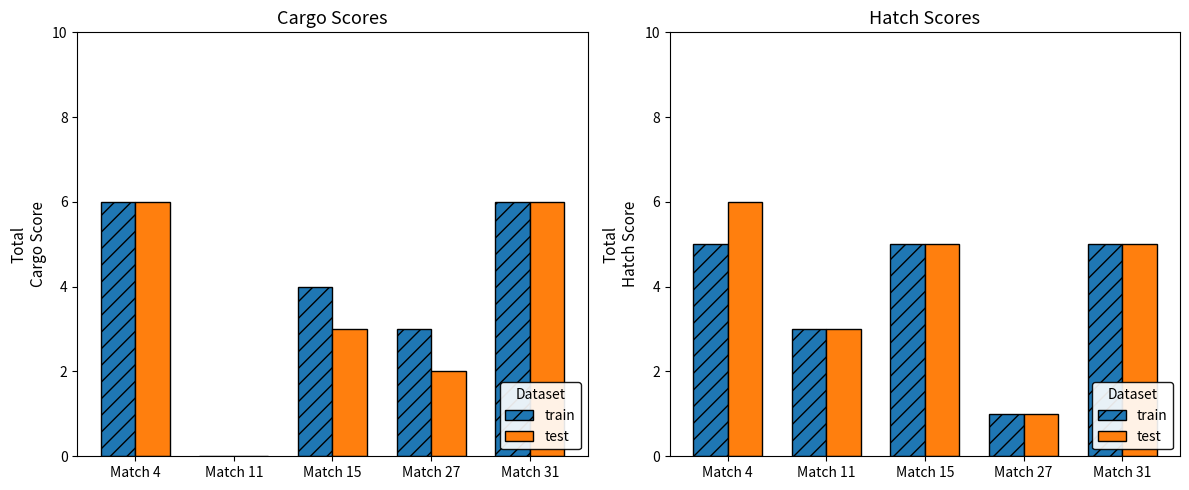

What is the sum of the test values at Match 11 and Match 31?

8